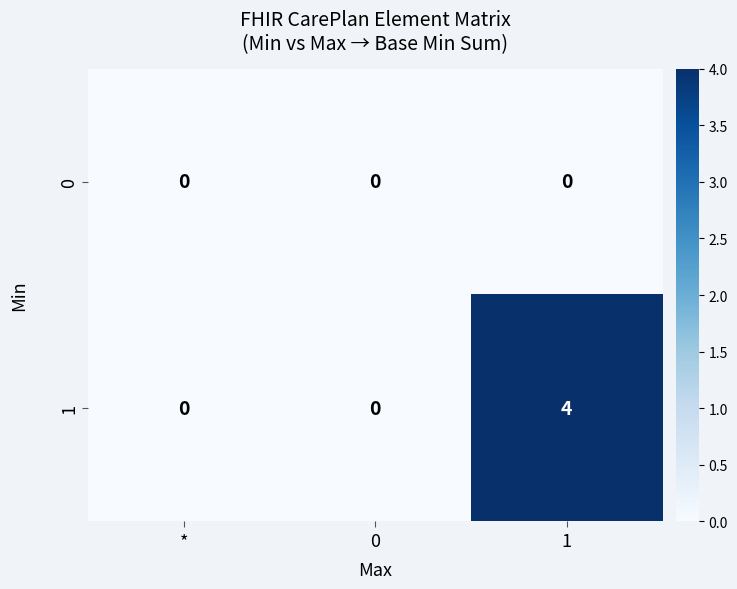

Rank the series by their maximum value, from highest to lowest.

1, 0